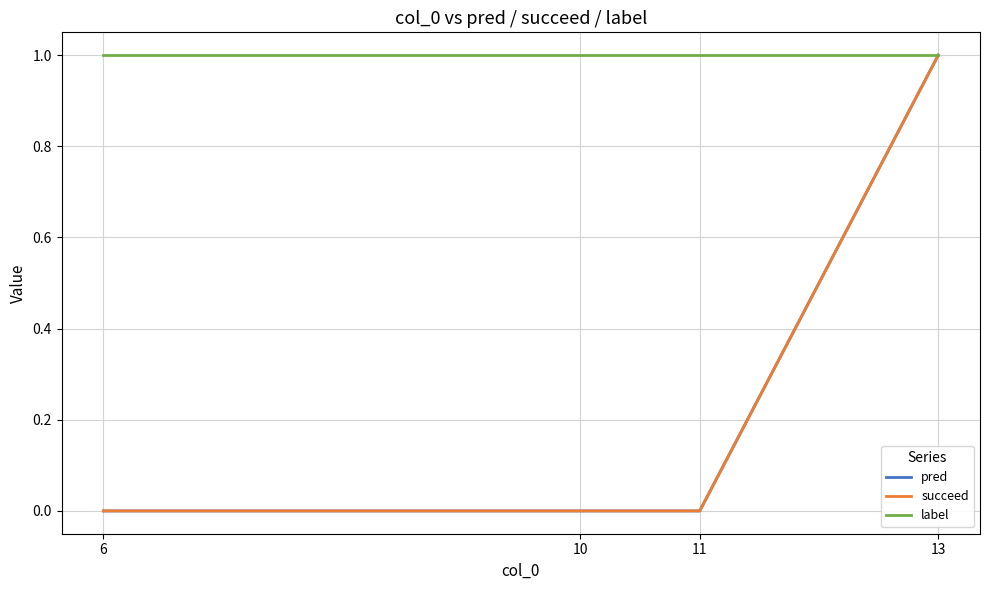

Does the chart display data point markers on the line(s)?

No